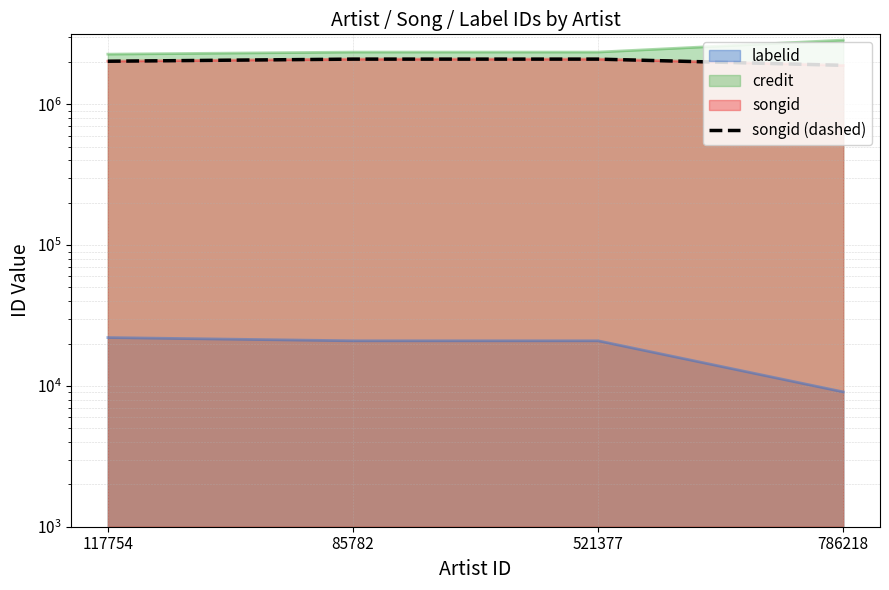

What is the approximate value at 786218, to the nearest 50?

1890750